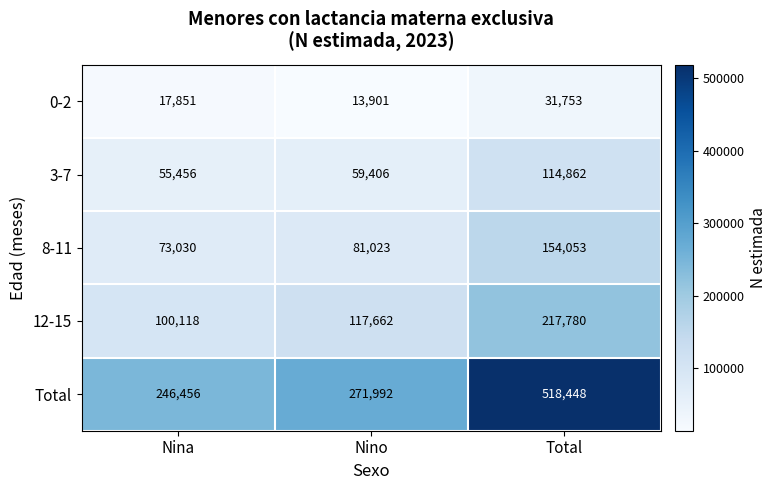

At which category is the sum across all series the highest?

Total